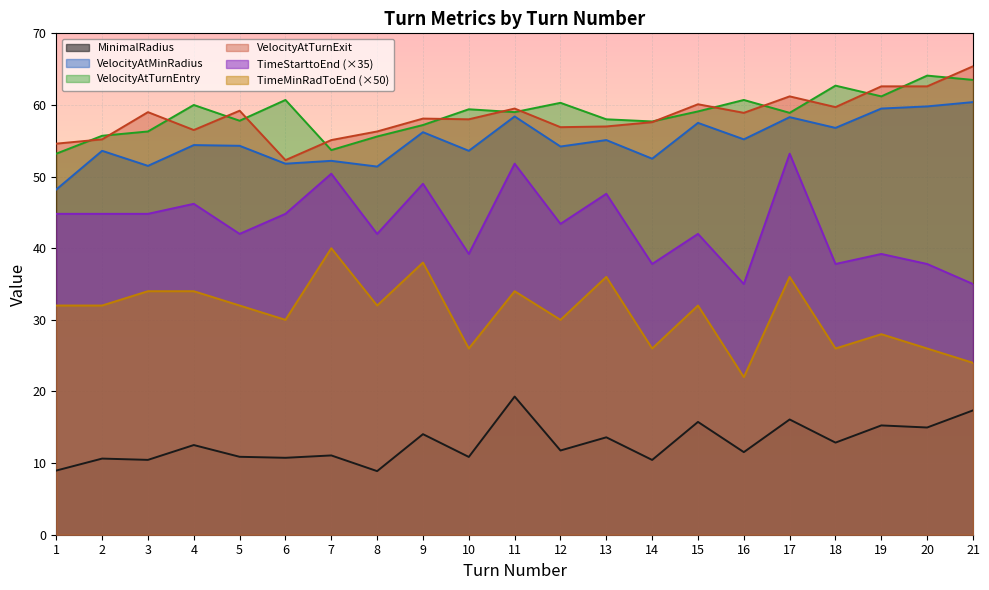

Which series has the largest total across all categories?

VelocityAtTurnEntry